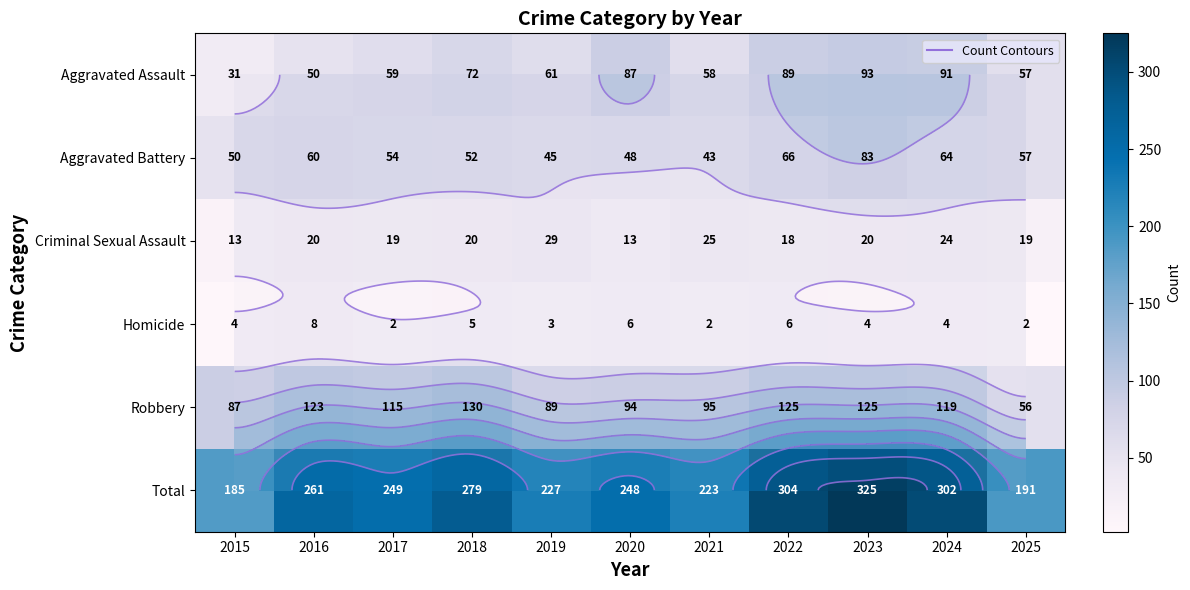

Which has a higher value, 2024 or 2021?

2024